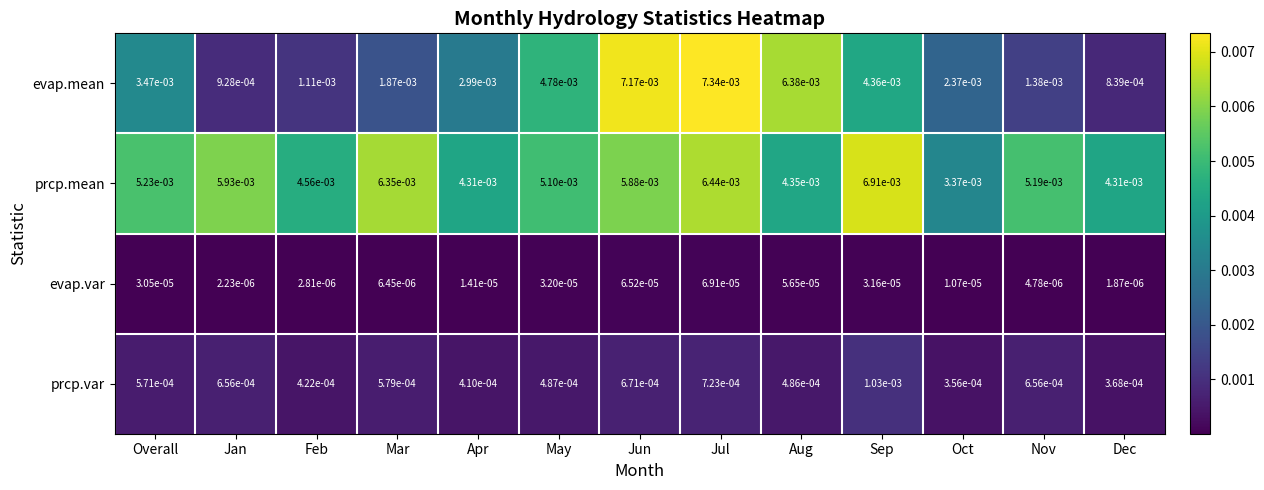

Between Apr and May, which series saw the biggest shift?

evap.mean